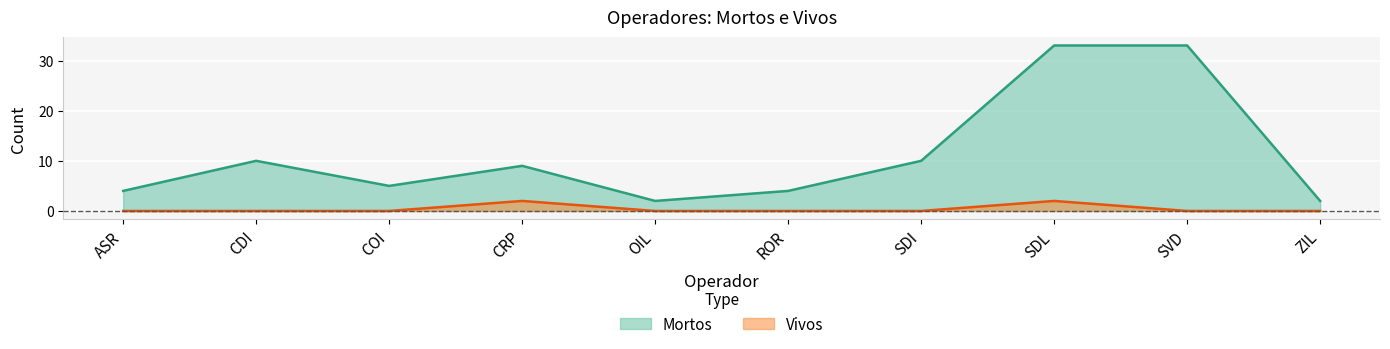

True or false: Vivos and Mortos cross at least once.

False